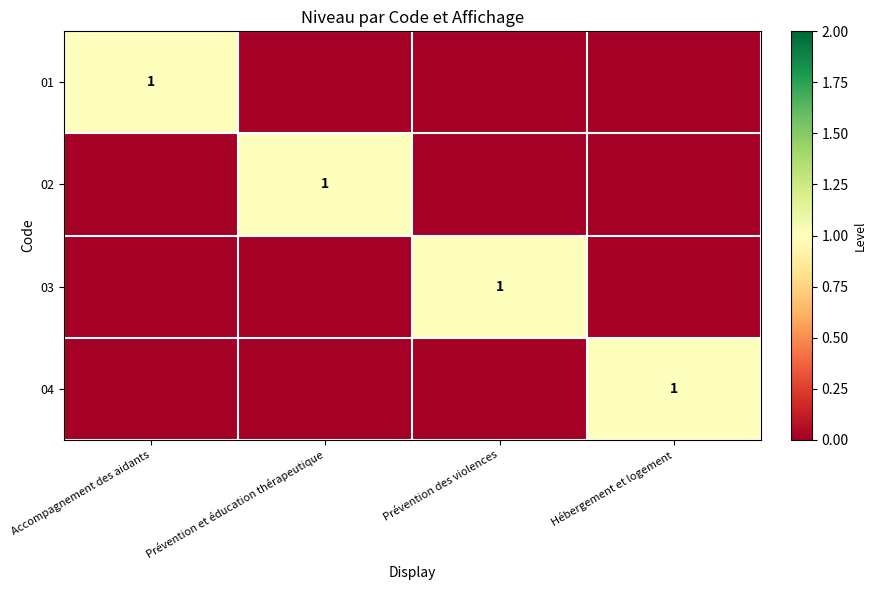

At which category is the sum across all series the highest?

Accompagnement des aidants